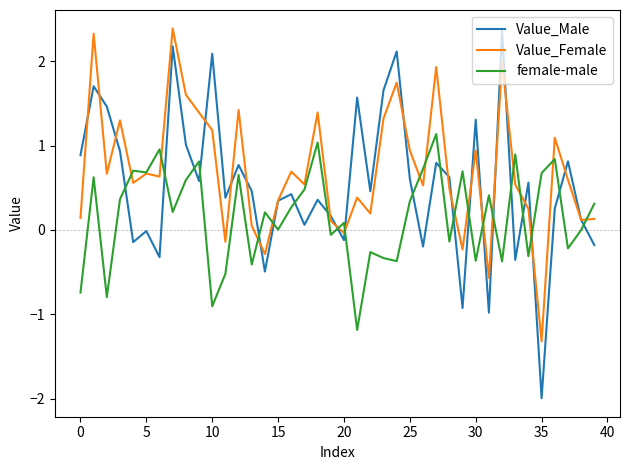

Rank the series by their average value, from lowest to highest.

female-male, Value_Male, Value_Female